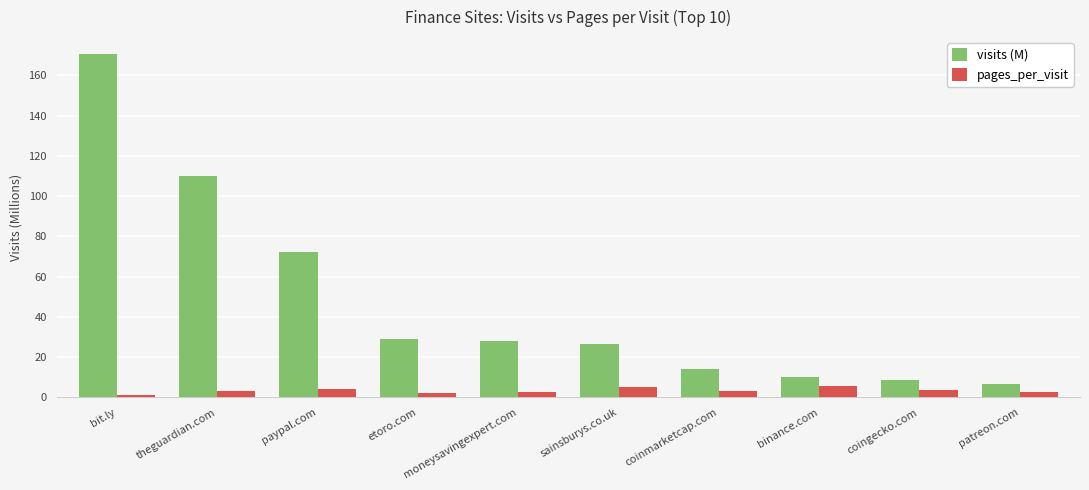

The visits (M) series shows 47.4 at etoro.com. True or false?

False